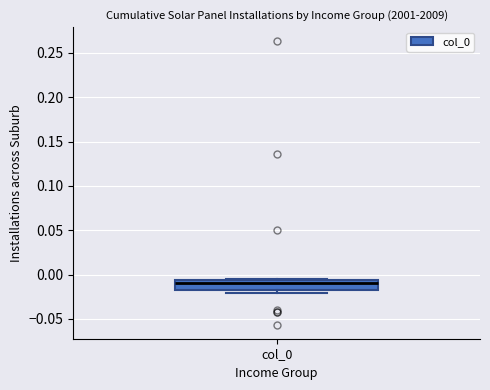

Read this box plot against the y-axis: the position of the median line, the range covered by the box, and the ends of both whiskers. The values are not printed on the chart, so give them approximately, as read against the axis.

median -0.010, box -0.015 to -0.005, whiskers -0.020 to -0.005